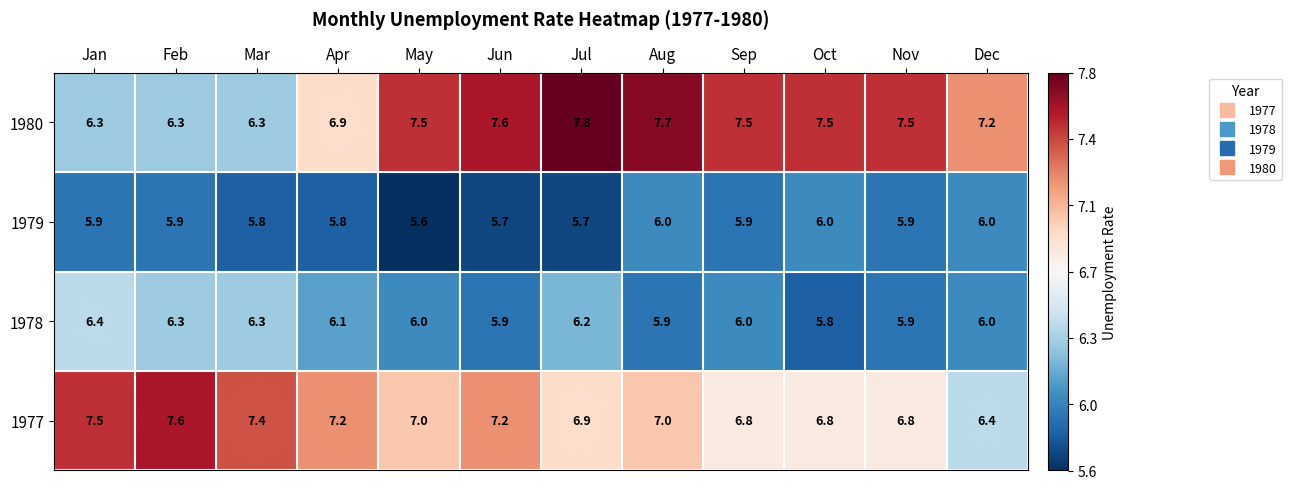

What is the total value across all series at Jun?

26.4